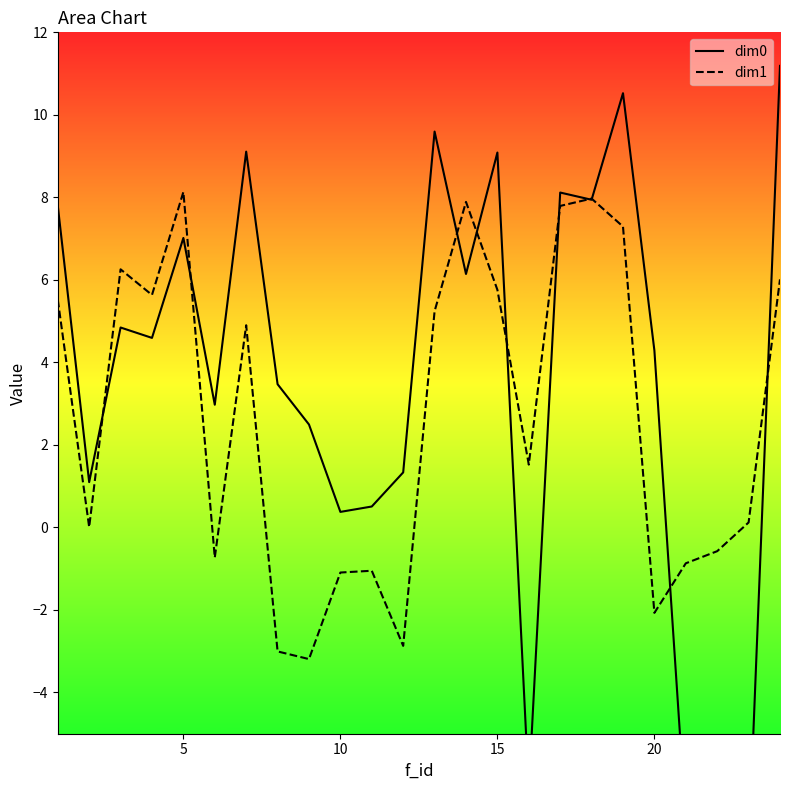

True or false: dim1 and dim0 cross at least once.

True